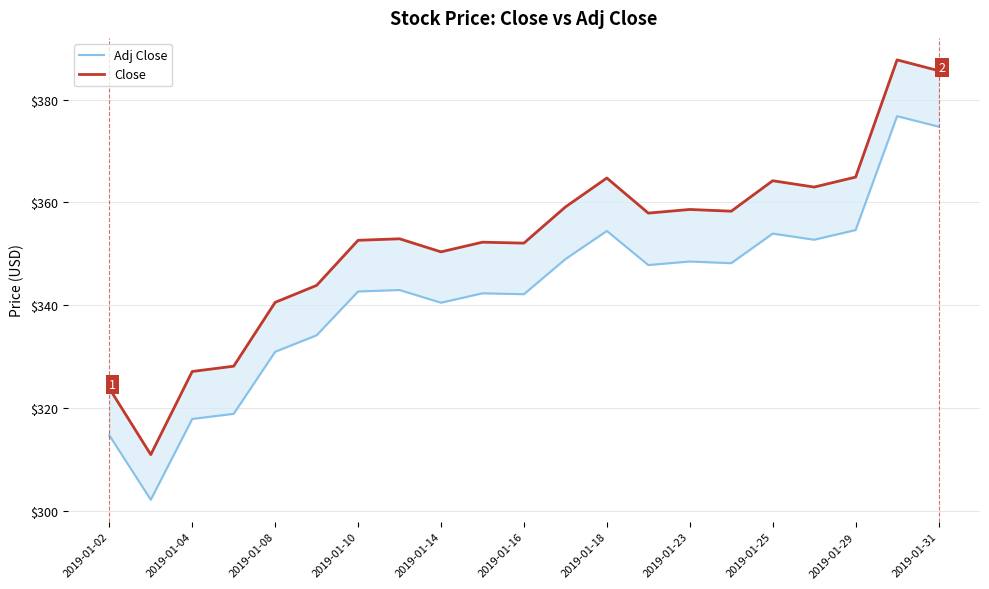

The Close series shows 71.2 at 2019-01-04. True or false?

False